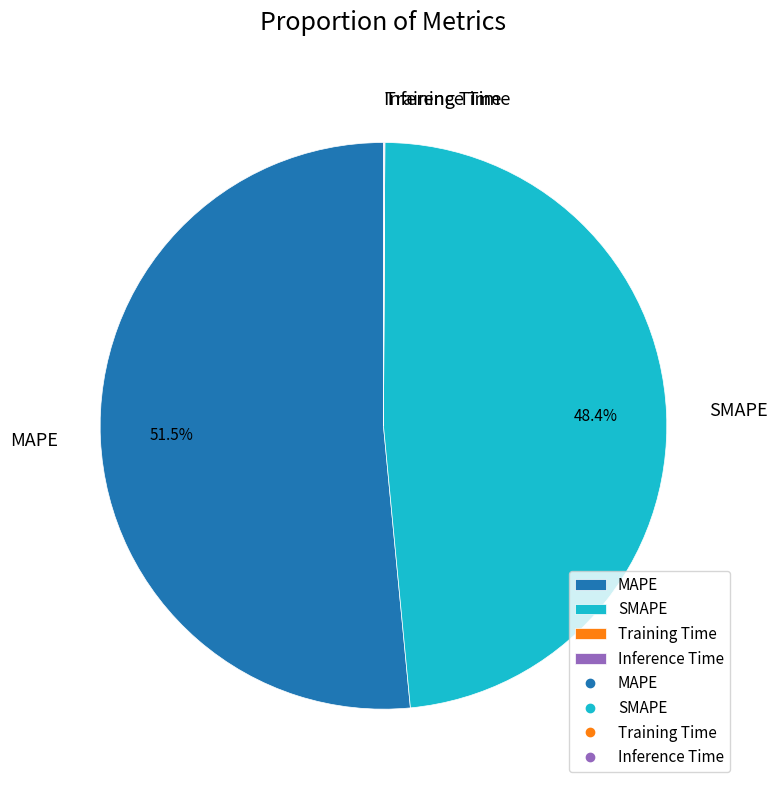

What is the largest slice in the pie chart?

MAPE